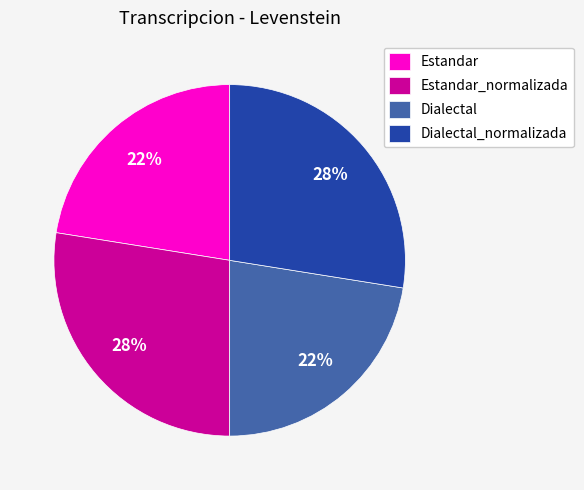

Approximately how many times larger is the value at Estandar compared to Estandar_normalizada?

0.8